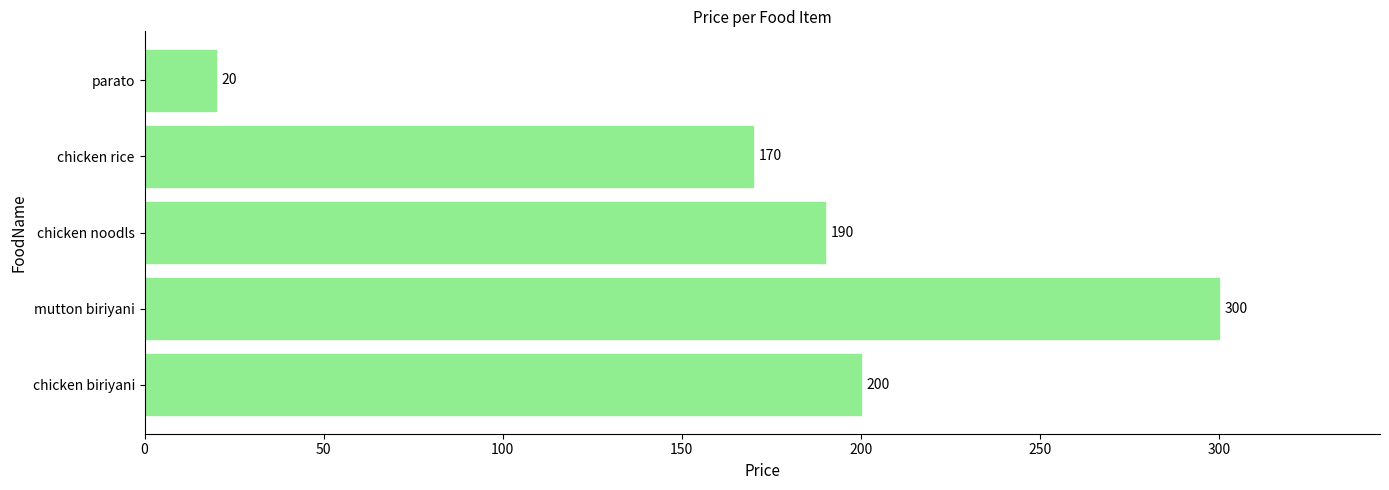

Approximately how many times larger is the value at chicken noodls compared to mutton biriyani?

0.6